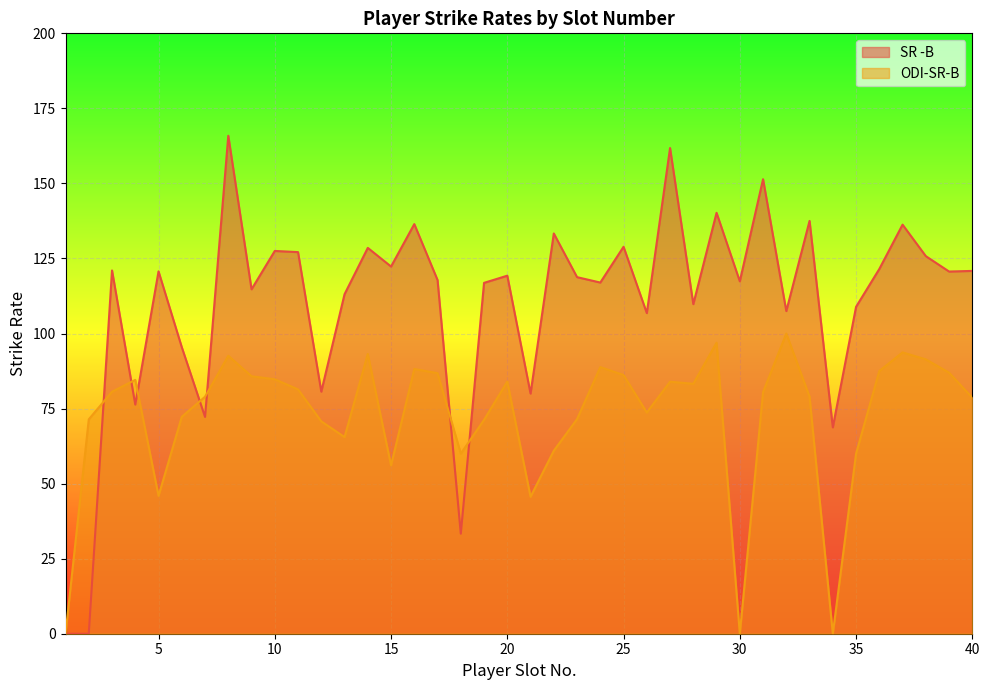

How many data points in SR -B are above 119?

20